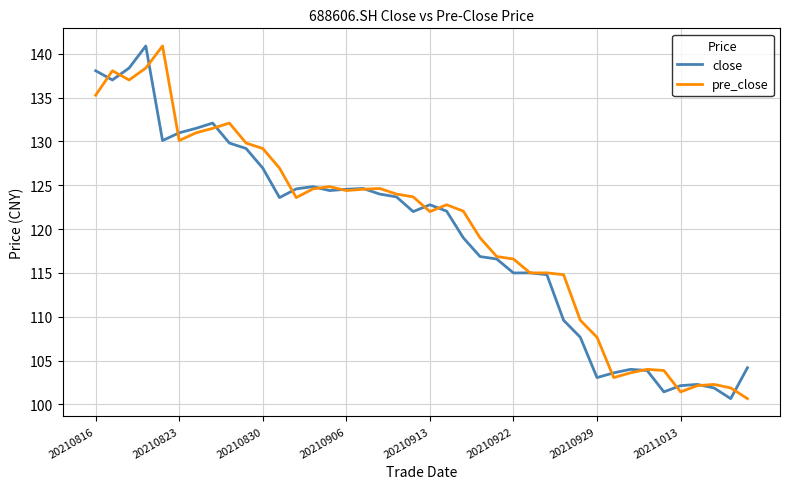

What is the lowest value of the close series?

100.7